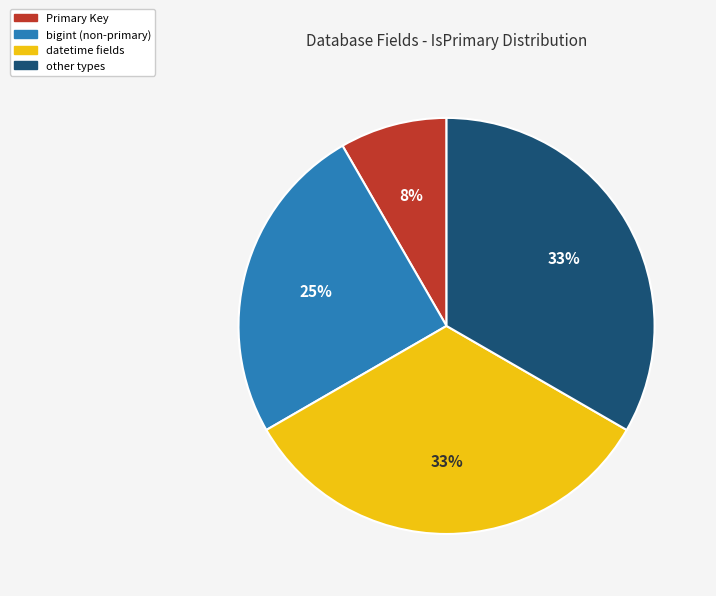

Which slice is the smallest?

Primary Key